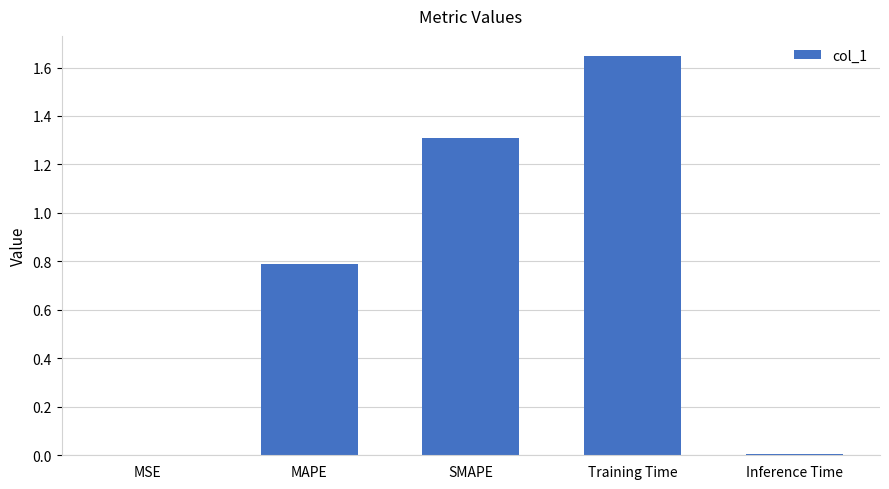

At which category does the chart reach its peak across all series?

Training Time